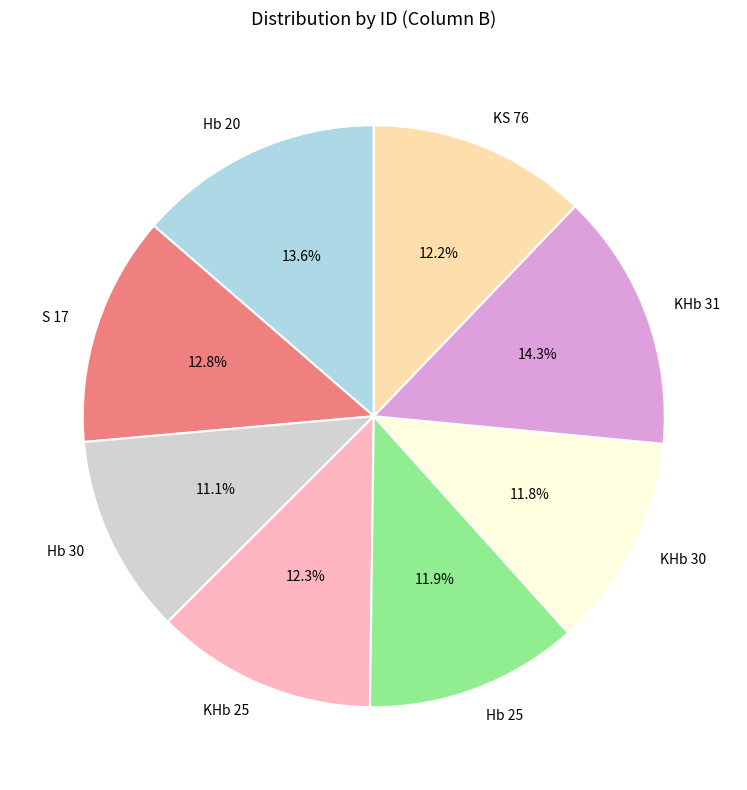

Which category has the biggest portion of the pie?

KHb 31